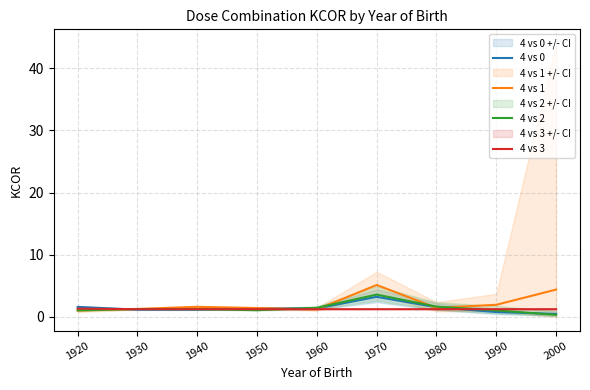

Which series has the widest spread of values?

4 vs 1